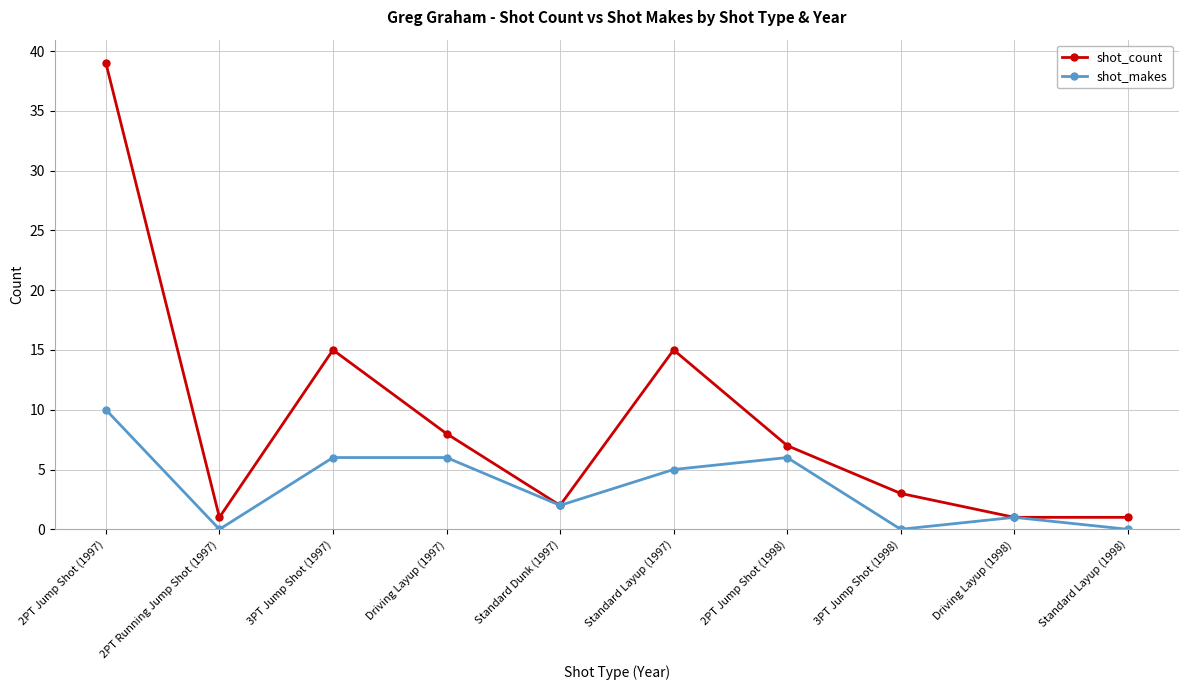

What is the value of the shot_count point at the 8th from the left?

3